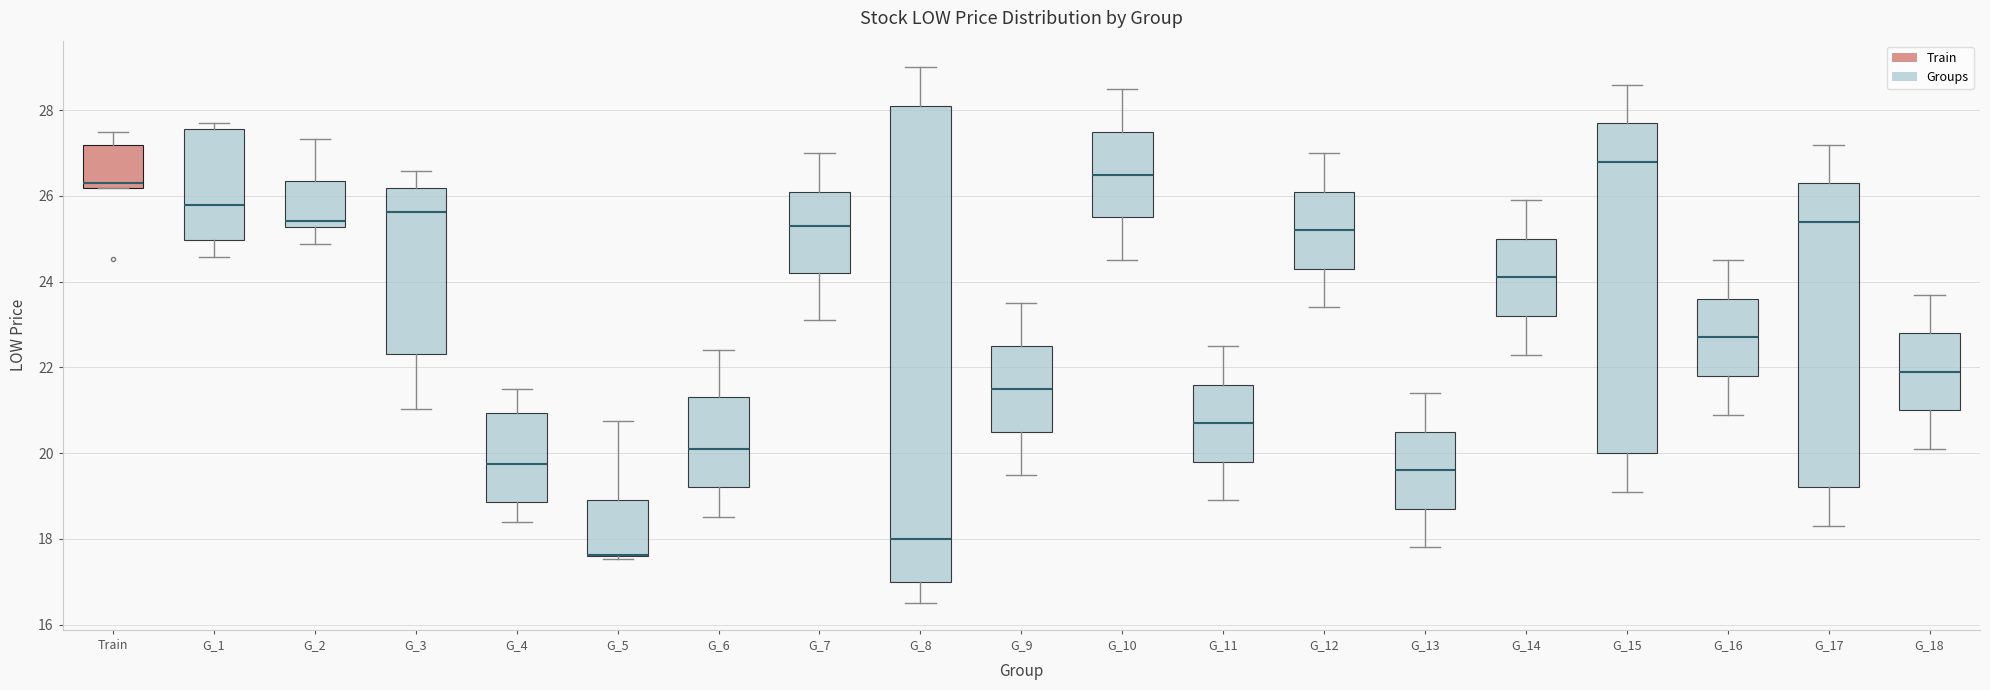

Reading left to right, read every box against the y-axis: the position of its median line, the range the box covers, and the ends of its whiskers. The values are not printed on the chart, so give them approximately, as read against the axis.

Train: median 26.4, box 26.2 to 27.2, whiskers 26.2 to 27.6
G_1: median 25.8, box 25.0 to 27.6, whiskers 24.6 to 27.8
G_2: median 25.4, box 25.2 to 26.4, whiskers 24.8 to 27.4
G_3: median 25.6, box 22.4 to 26.2, whiskers 21.0 to 26.6
G_4: median 19.8, box 18.8 to 21.0, whiskers 18.4 to 21.6
G_5: median 17.6 (drawn on the box's lower edge), box 17.6 to 19.0, whiskers 17.6 (just below the box's lower edge) to 20.8
G_6: median 20.2, box 19.2 to 21.4, whiskers 18.6 to 22.4
G_7: median 25.4, box 24.2 to 26.2, whiskers 23.2 to 27.0
G_8: median 18.0, box 17.0 to 28.2, whiskers 16.6 to 29.0
G_9: median 21.6, box 20.6 to 22.6, whiskers 19.6 to 23.6
G_10: median 26.6, box 25.6 to 27.6, whiskers 24.6 to 28.6
G_11: median 20.8, box 19.8 to 21.6, whiskers 19.0 to 22.6
G_12: median 25.2, box 24.4 to 26.2, whiskers 23.4 to 27.0
G_13: median 19.6, box 18.8 to 20.6, whiskers 17.8 to 21.4
G_14: median 24.2, box 23.2 to 25.0, whiskers 22.4 to 26.0
G_15: median 26.8, box 20.0 to 27.8, whiskers 19.2 to 28.6
G_16: median 22.8, box 21.8 to 23.6, whiskers 21.0 to 24.6
G_17: median 25.4, box 19.2 to 26.4, whiskers 18.4 to 27.2
G_18: median 22.0, box 21.0 to 22.8, whiskers 20.2 to 23.8